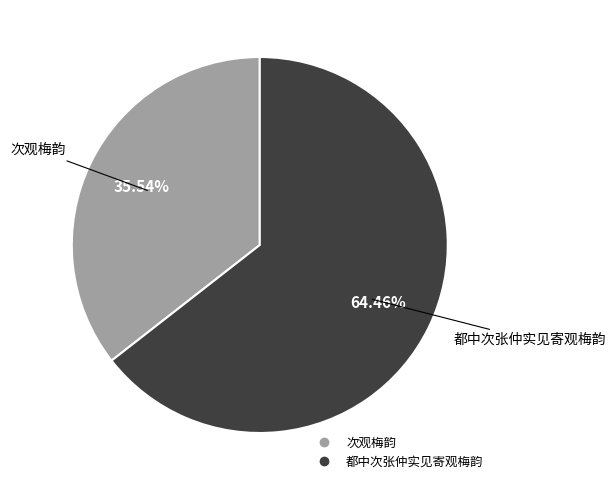

The 都中次张仲实见寄观梅韵 slice represents 57% of the pie. True or false?

False